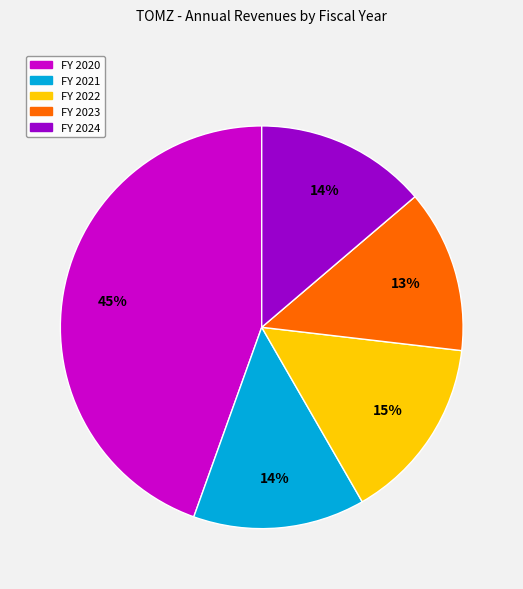

The FY 2021 slice represents 20% of the pie. True or false?

False